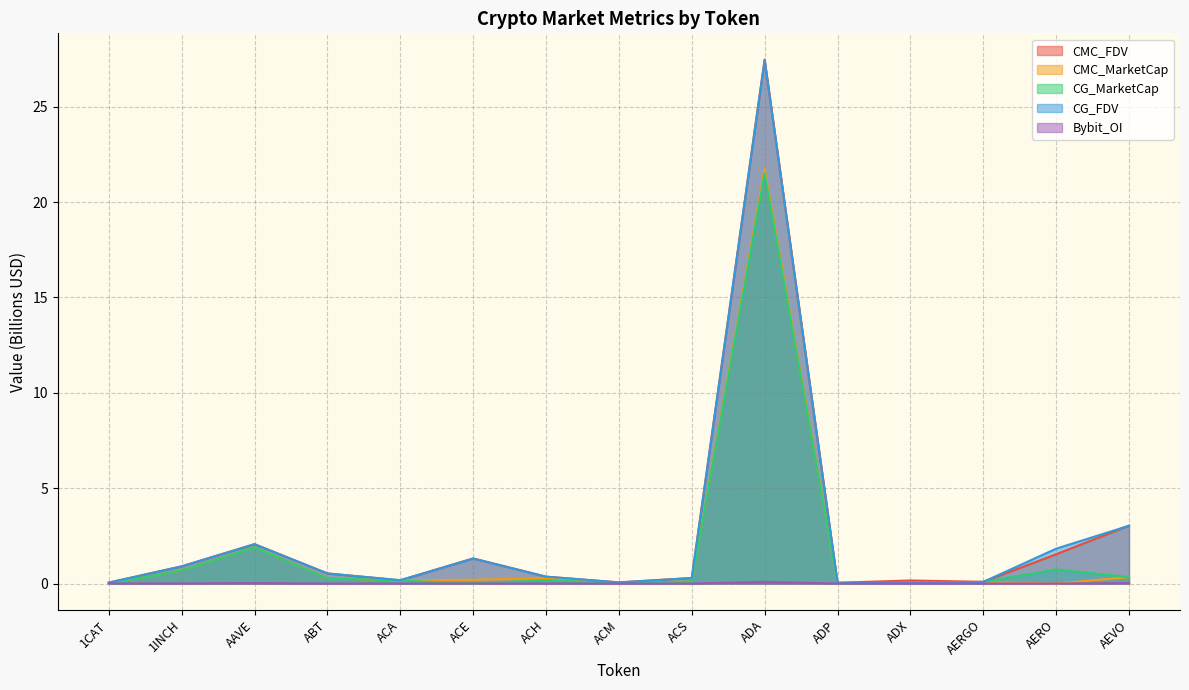

At which category does the chart reach its minimum across all series?

1CAT